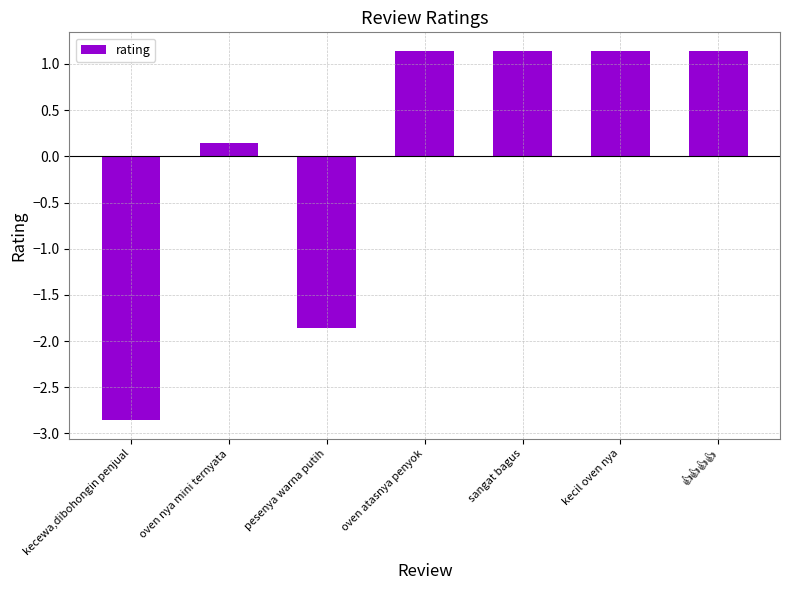

The chart shows a value of 1.1 at sangat bagus. True or false?

True